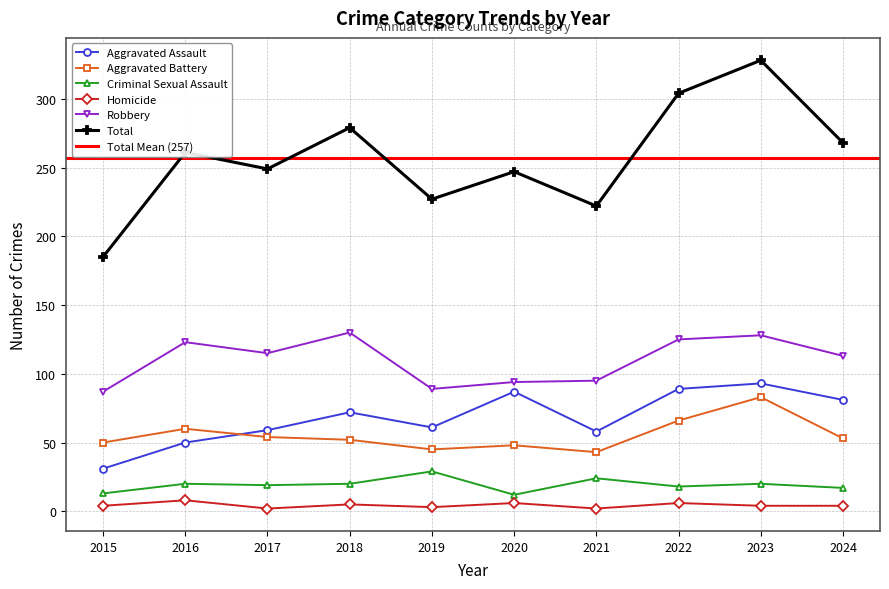

At how many categories does at least one series exceed 303?

2